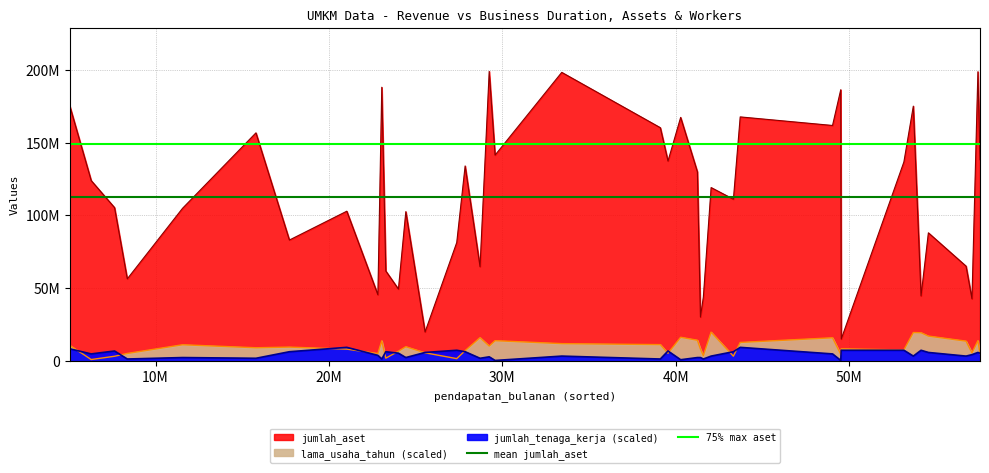

Which series has the largest total across all categories?

75% max aset